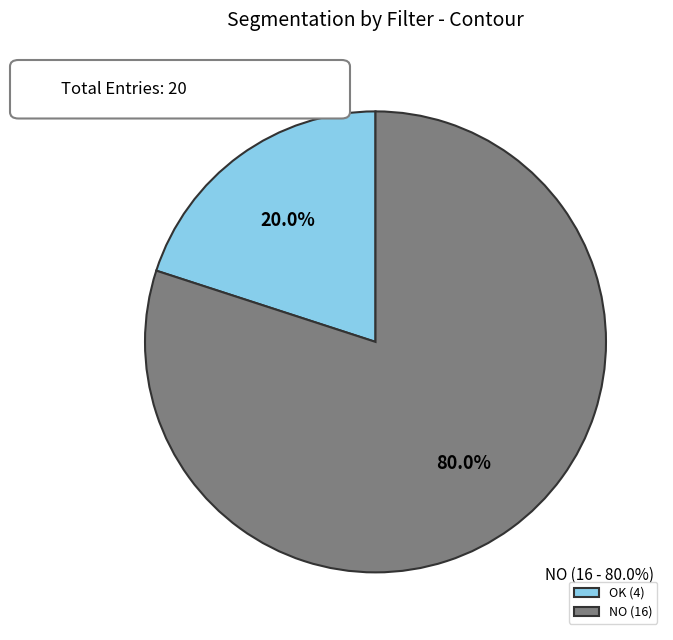

How much of the chart is everything except OK?

80.0%